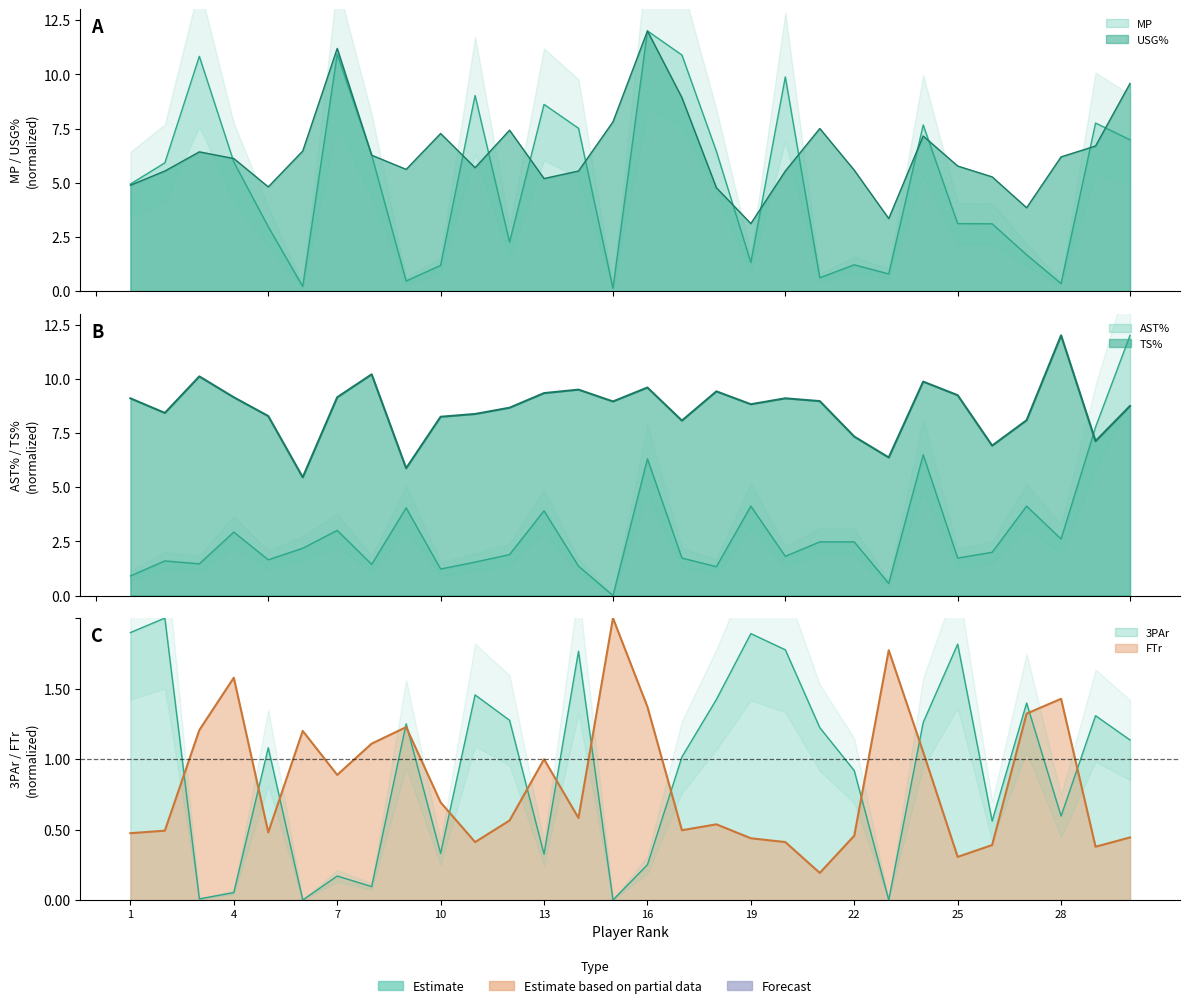

Rank the series by their maximum value, from highest to lowest.

MP, TS%, USG%, AST%, 3PAr, FTr